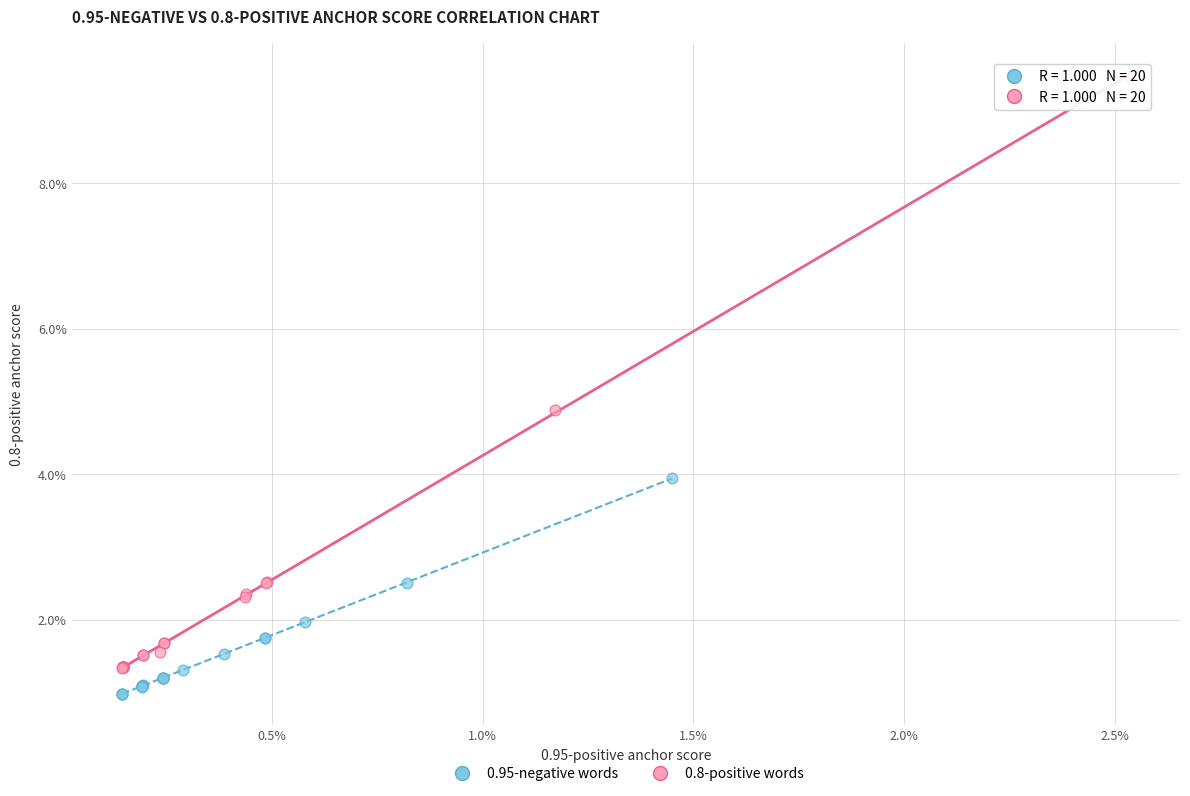

Which series has the largest Y range (max minus min)?

0.8-positive words